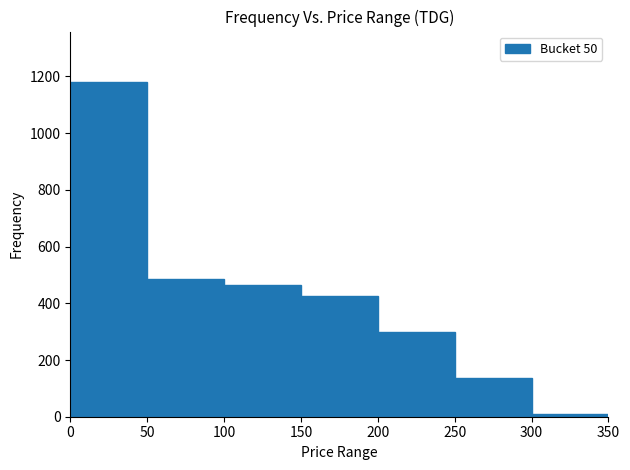

Reading left to right, list every bar in this chart as the range it spans on the x-axis followed by its height. The values are not printed on the chart, so give them approximately, as read against the axis.

0 to 50: 1180
50 to 100: 480
100 to 150: 460
150 to 200: 420
200 to 250: 300
250 to 300: 140
300 to 350: under 20